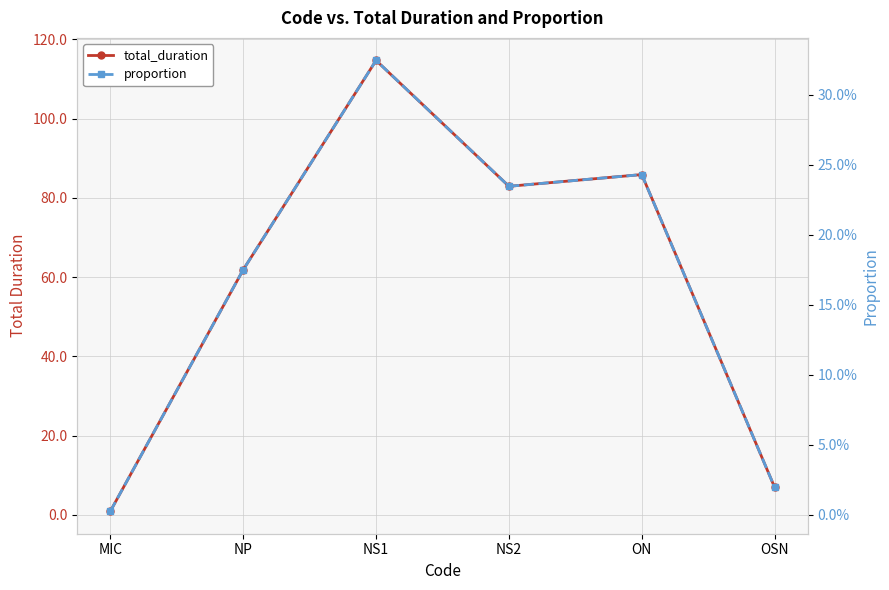

Which series has the widest spread of values?

total_duration